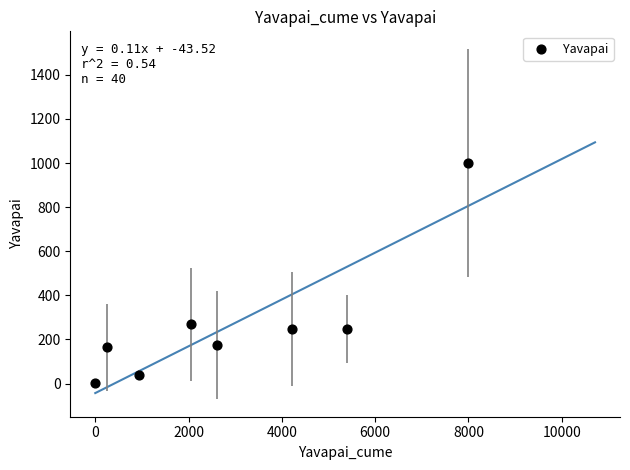

What Y value in the scatter plot is closest to 500?

269.0